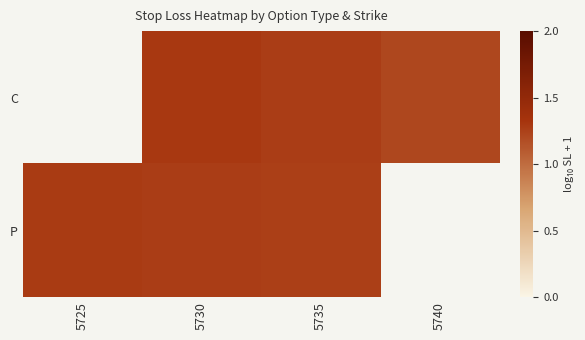

The C series shows 2.1 at 5740. True or false?

False